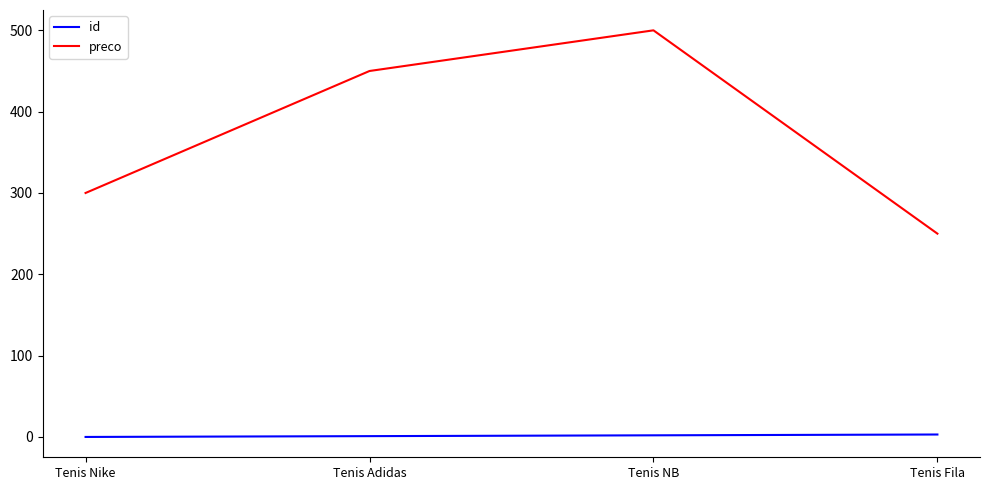

What is the average value of the preco series?

375